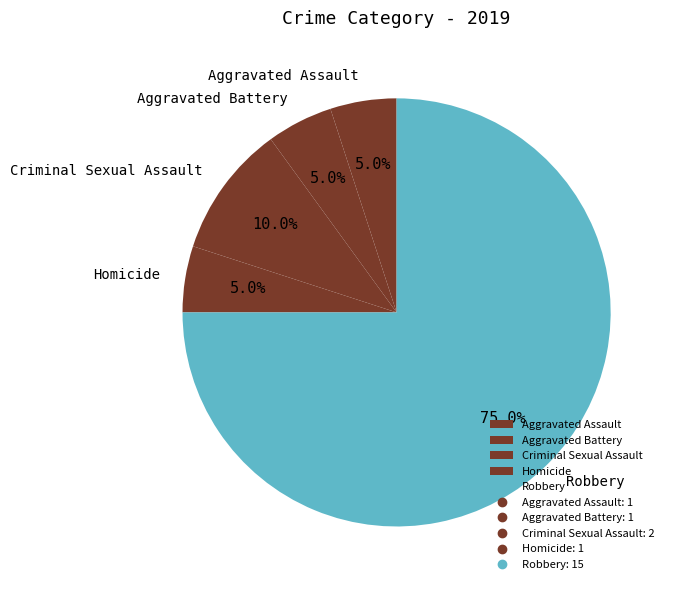

Count the number of slices in the pie.

5